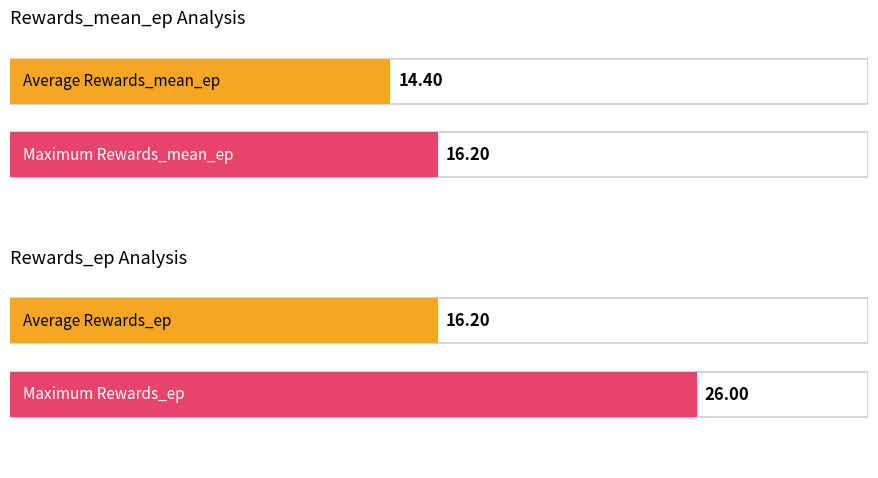

Which series changed the most between 110 and 104?

Rewards_ep